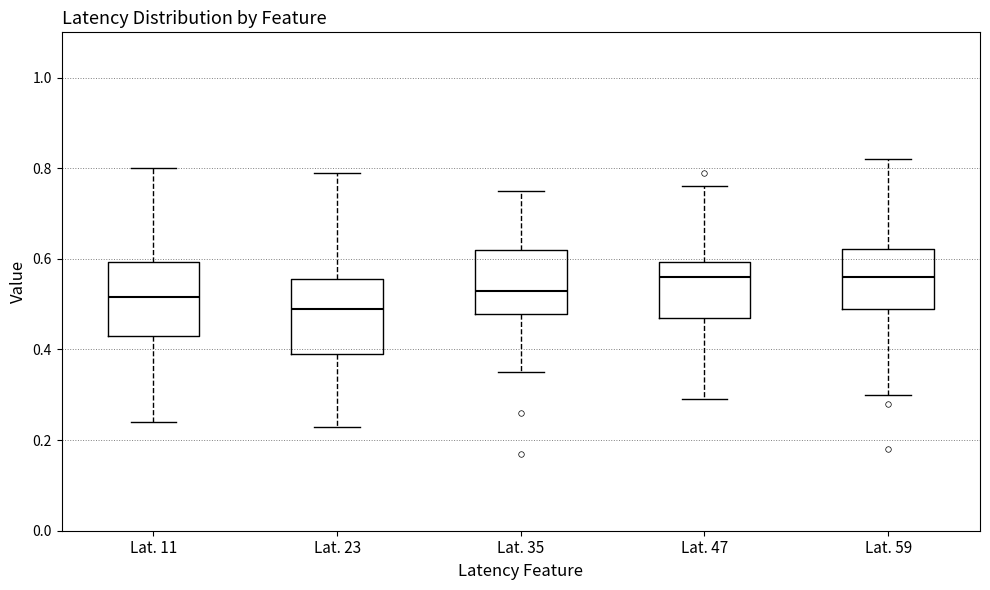

Where is the lower edge of the box for Lat. 11 on the y-axis? The values are not printed on the chart, so give them approximately, as read against the axis.

0.44